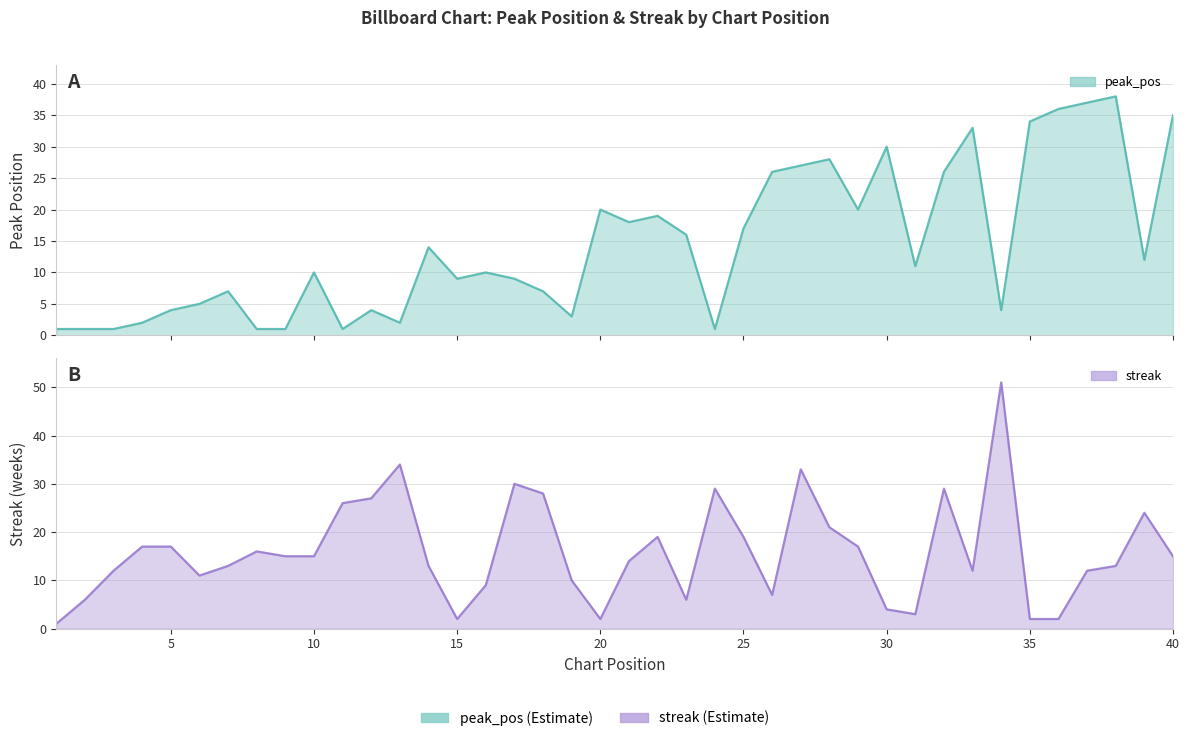

List the series in order of their overall mean, lowest first.

peak_pos, streak